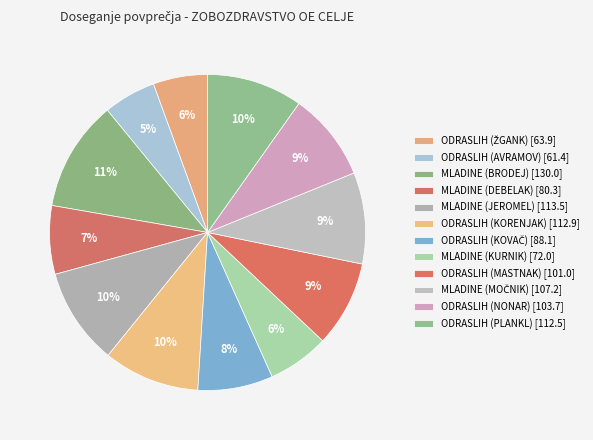

Count the number of slices in the pie.

12